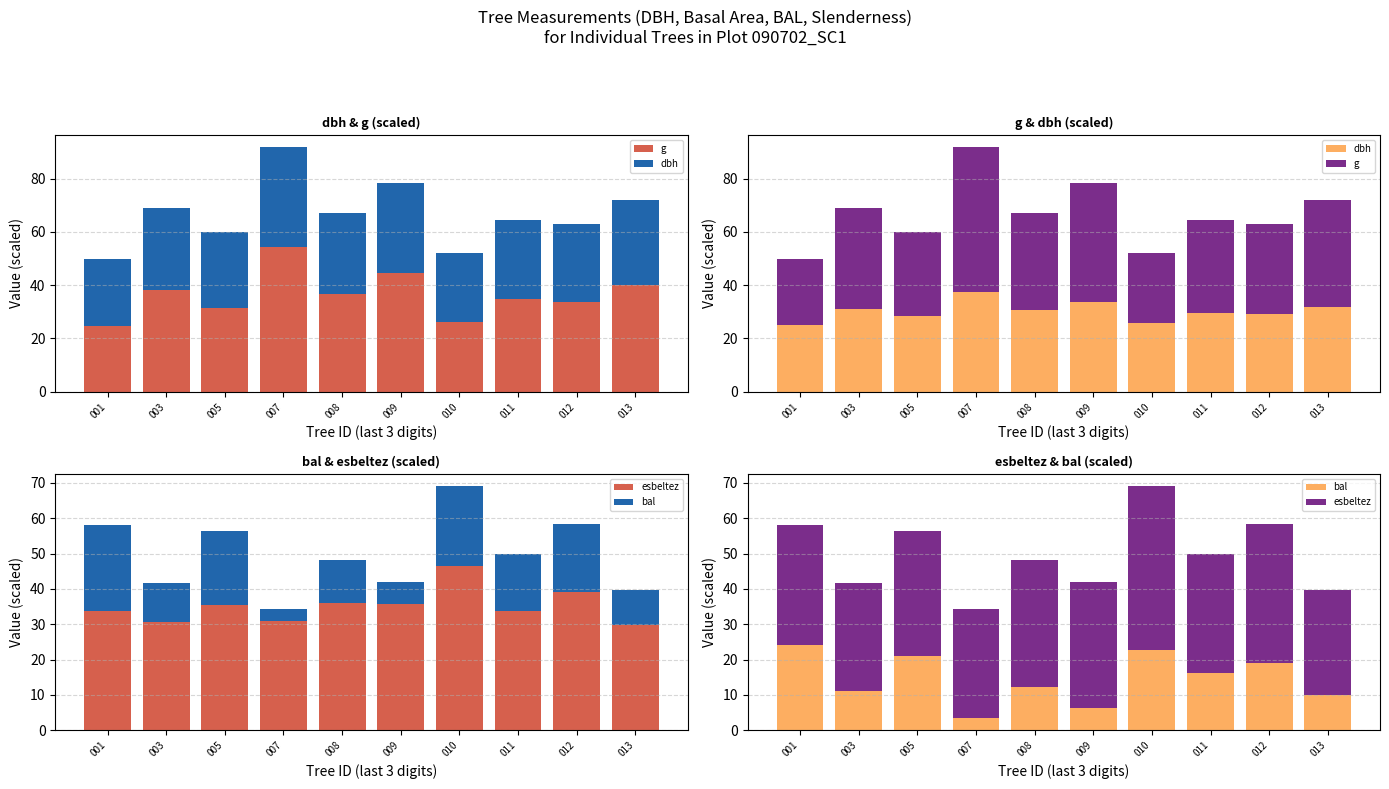

The value of g at 003 is 21.7. True or false?

False